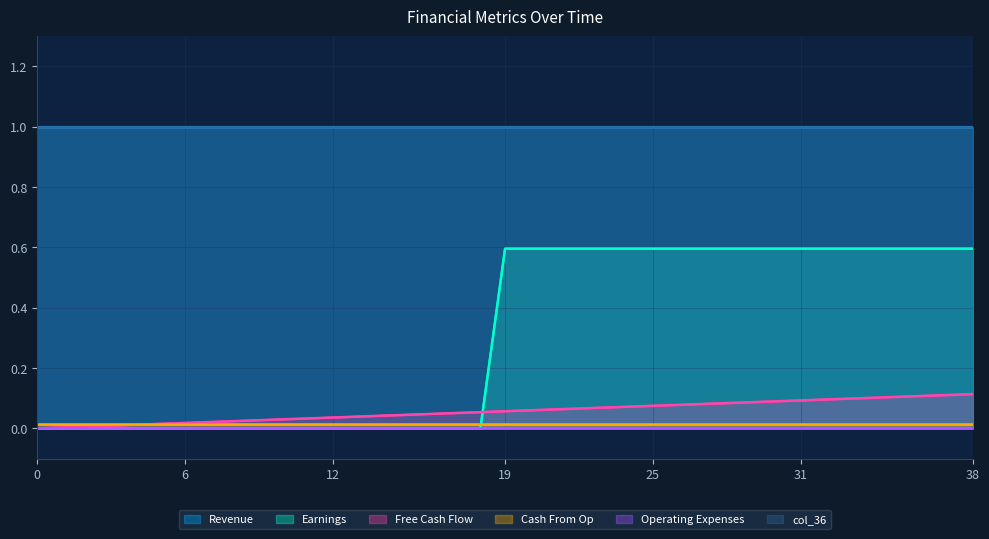

How many lines are shown in the chart?

6